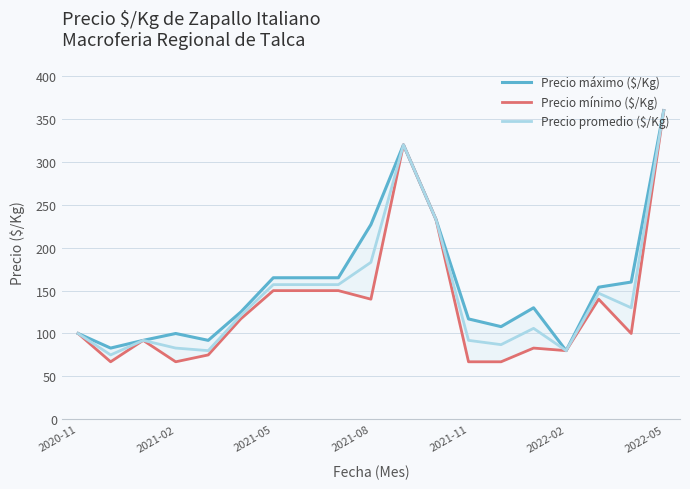

Rank the series at 11 from highest to lowest value.

Precio máximo ($/Kg), Precio mínimo ($/Kg), Precio promedio ($/Kg)